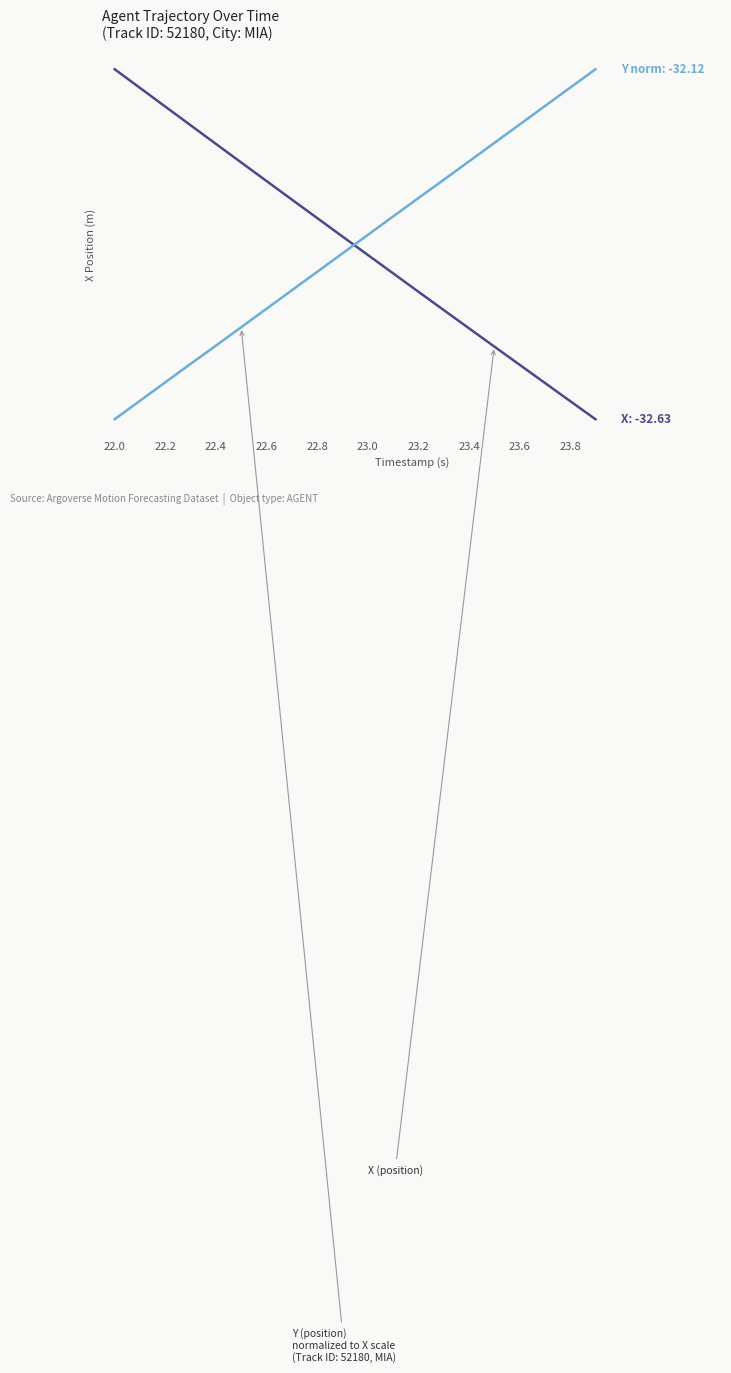

Does the chart display data point markers on the line(s)?

No